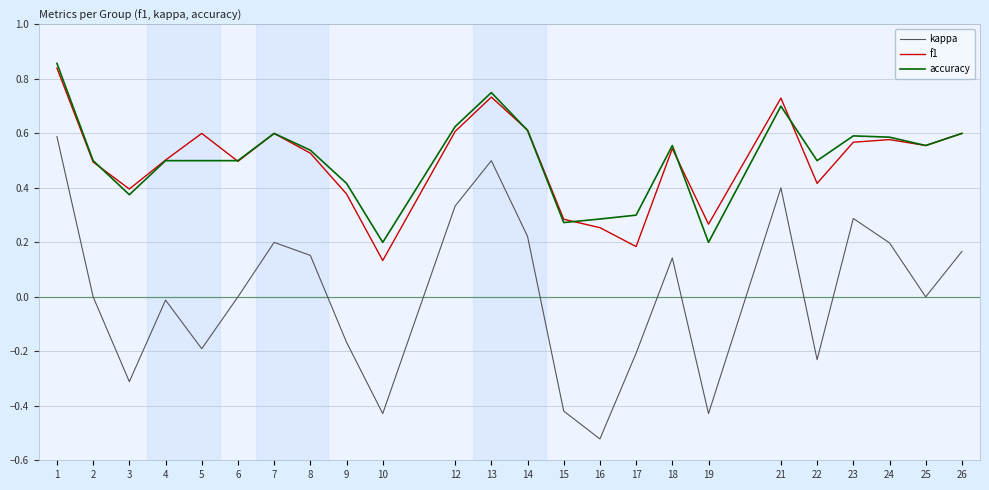

Which series changed the most between 1 and 10?

kappa